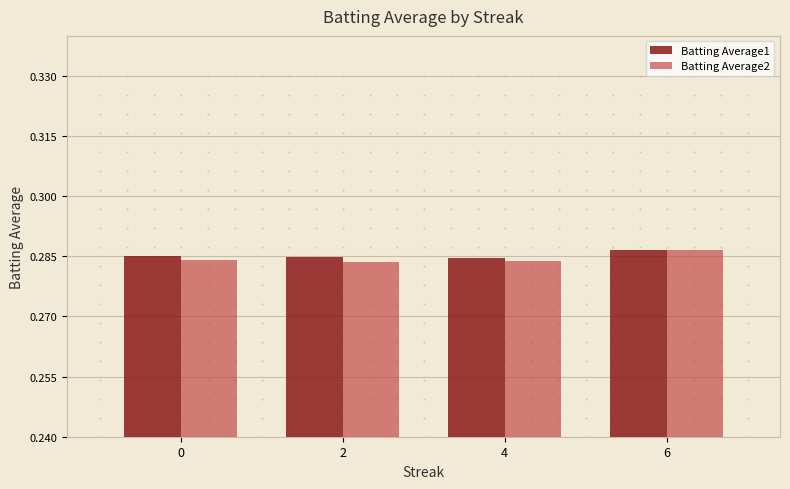

What are all the series names shown in the legend?

Batting Average1, Batting Average2